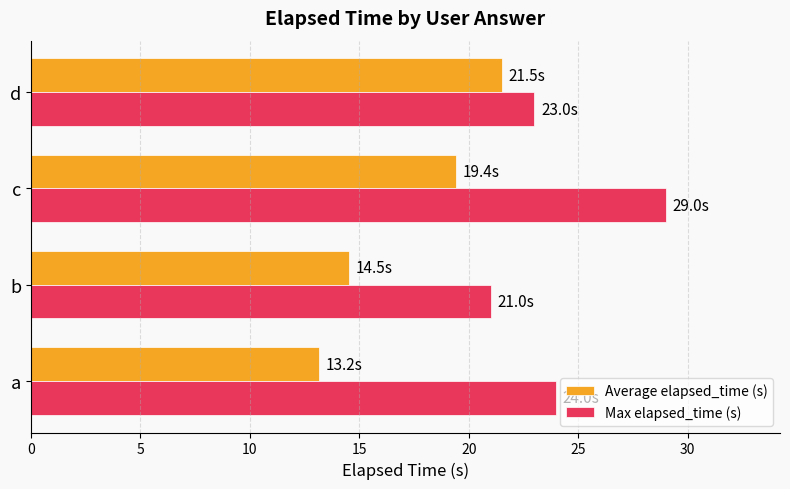

How many data points does each series have?

4